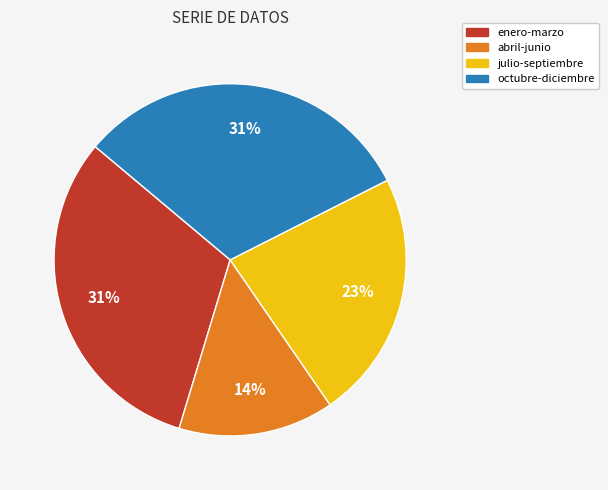

Is there a majority slice in this chart?

No